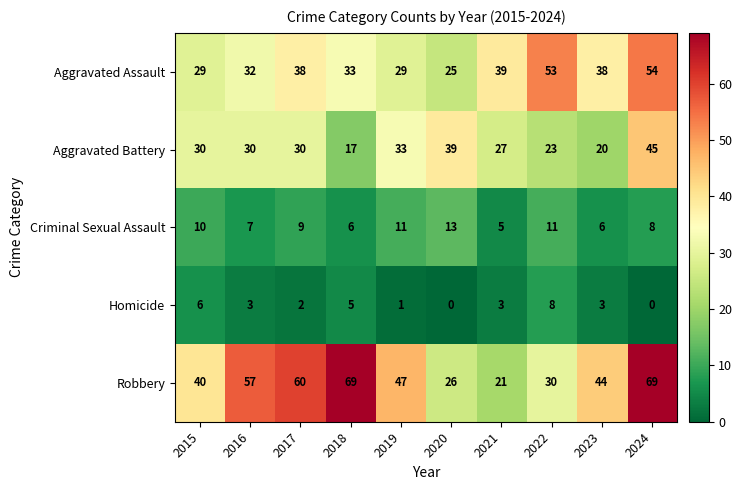

Where is Robbery nearest to the value 45?

2023